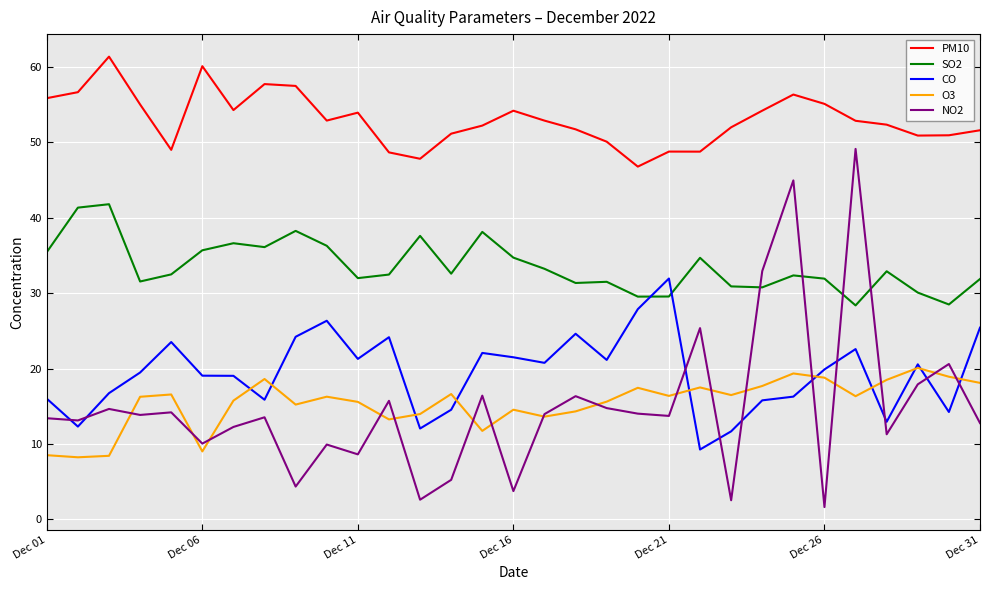

Which series has the largest total across all categories?

PM10